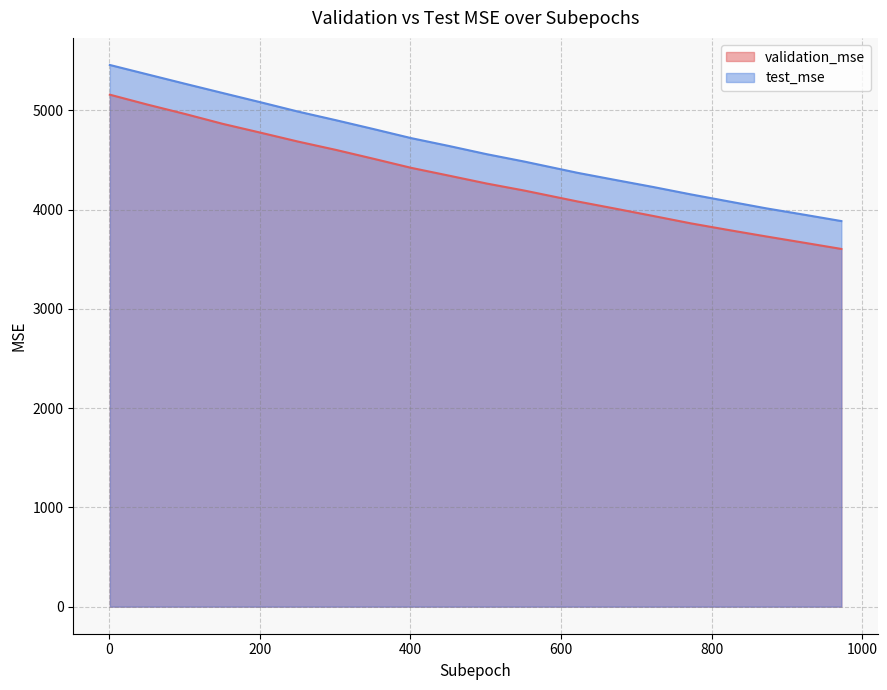

True or false: test_mse and validation_mse cross at least once.

False